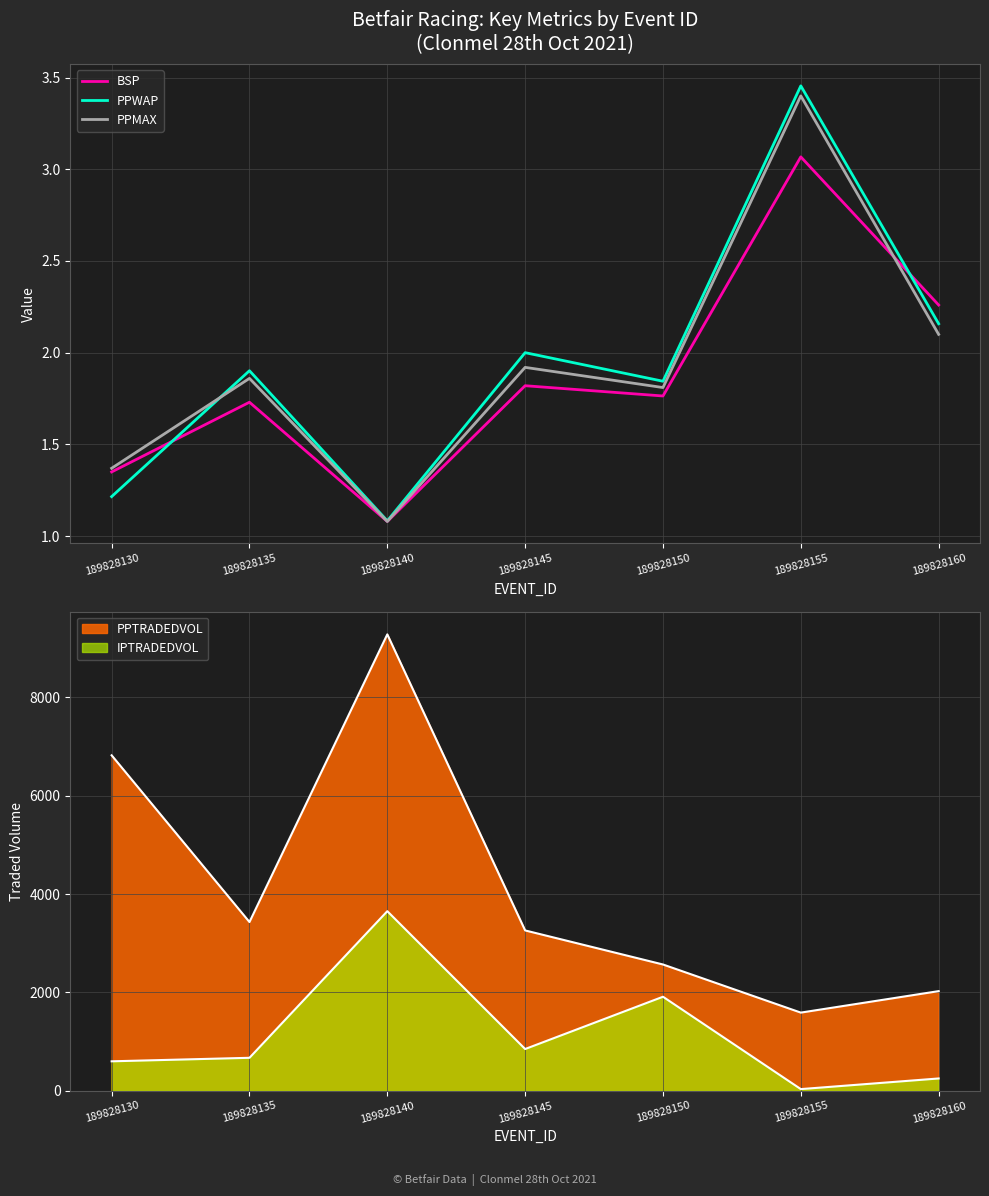

The value of PPMAX at 189828160 is 2.9. True or false?

False